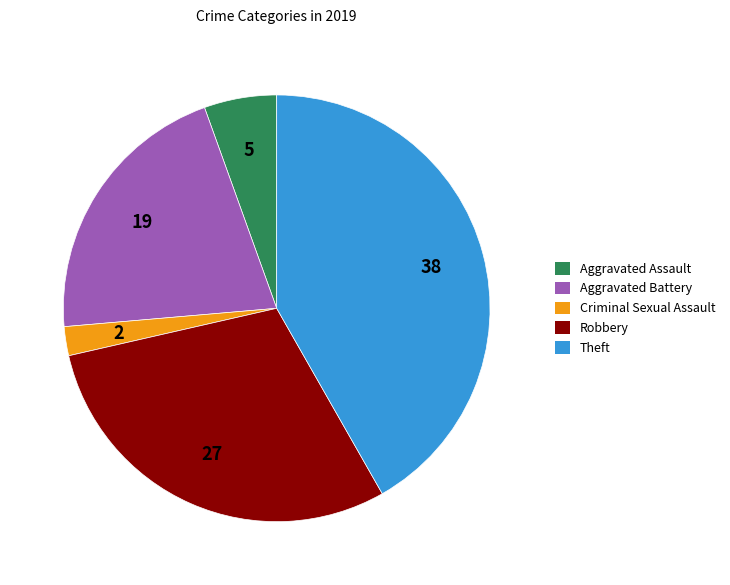

How many segments does this pie chart have?

5